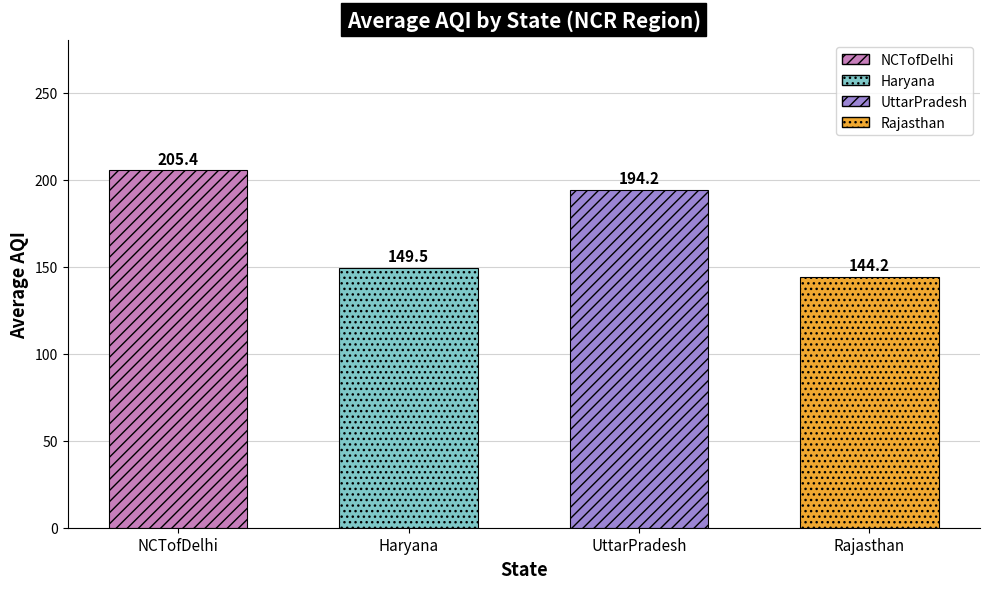

What is the smallest value displayed?

144.2